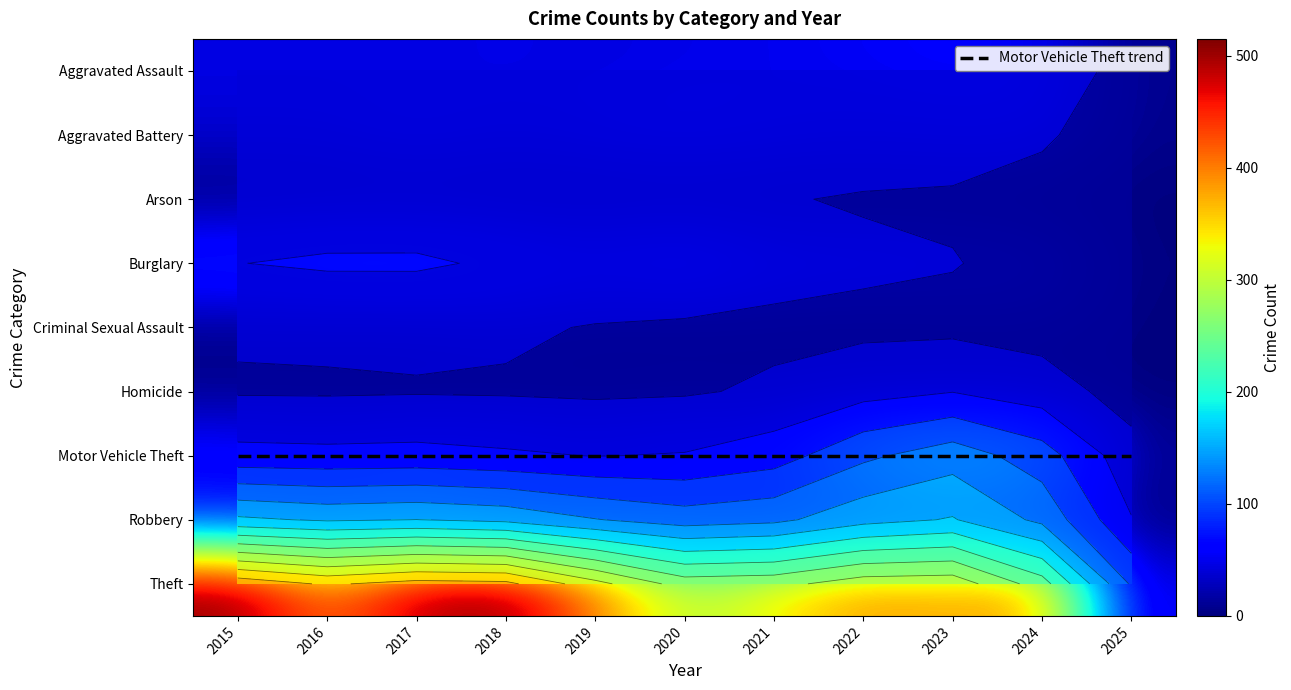

What is the total value across all series at 2025?

76